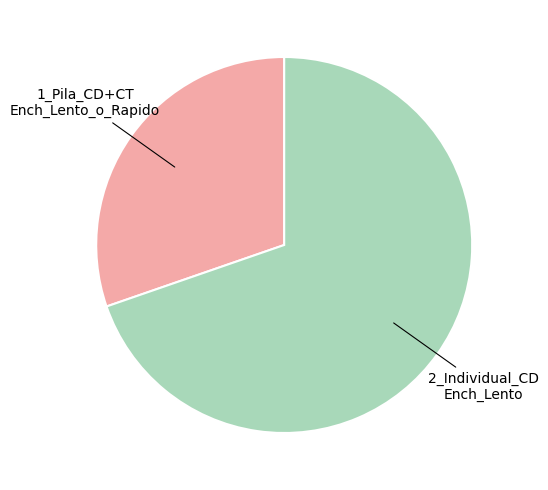

How many segments does this pie chart have?

2